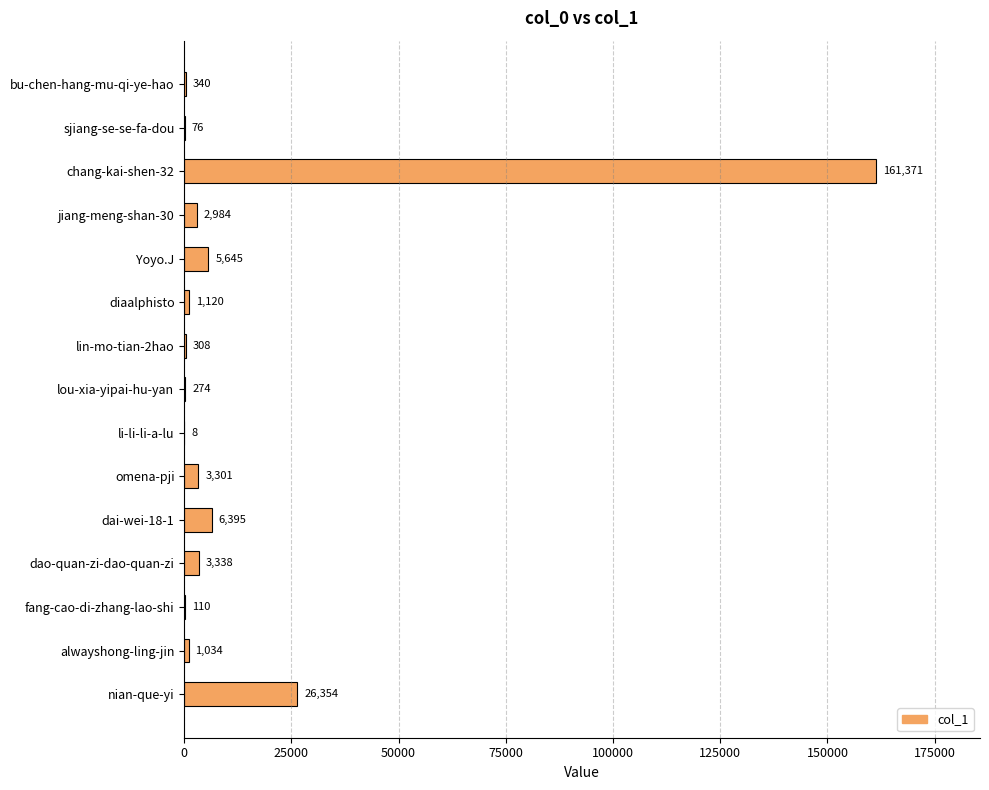

What is the maximum value shown in the chart?

161371